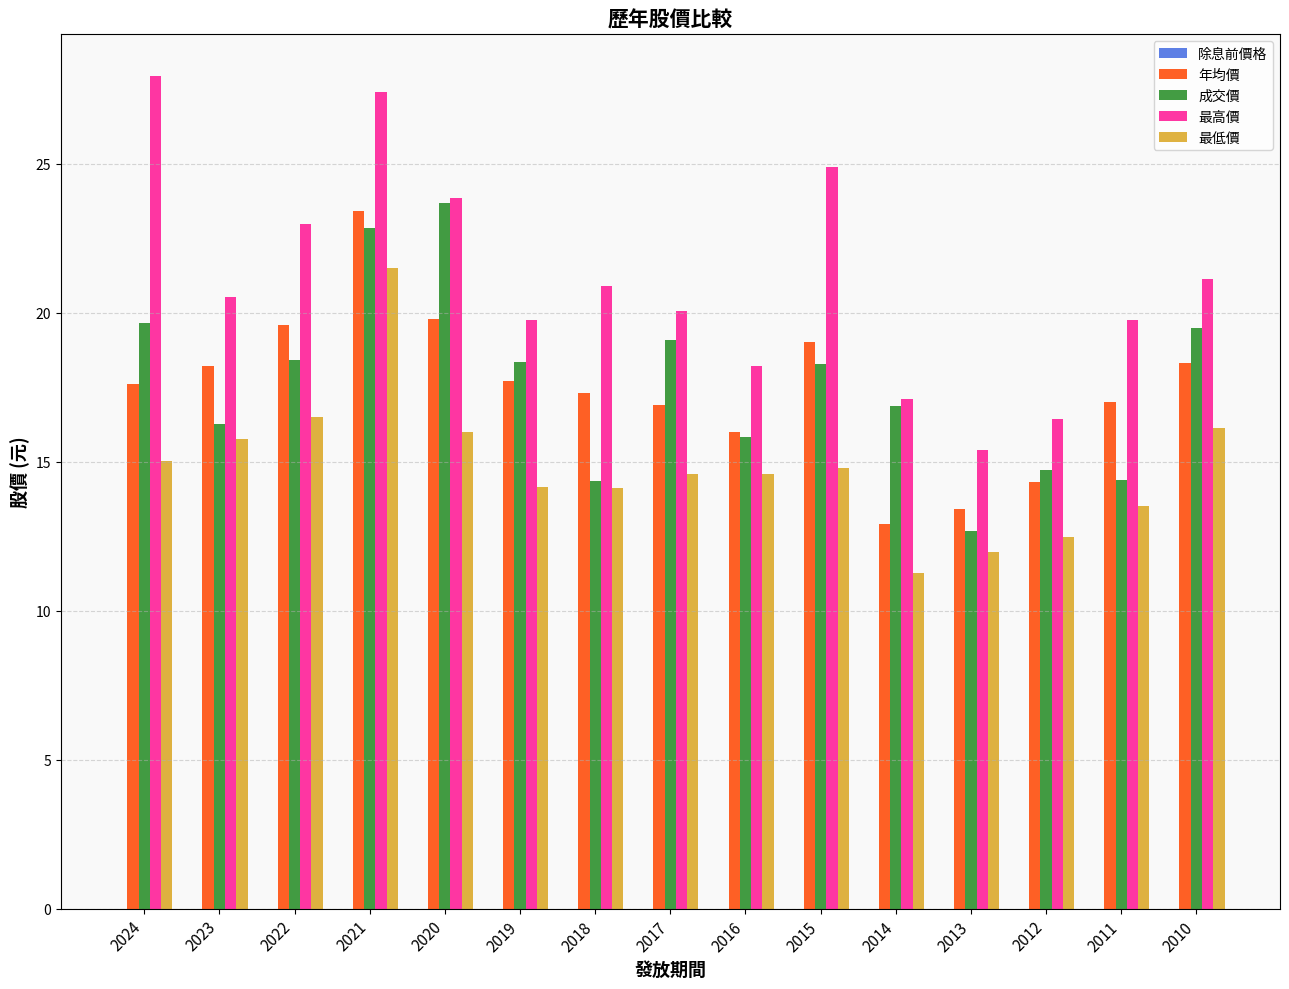

Does the chart contain stacked bars?

No